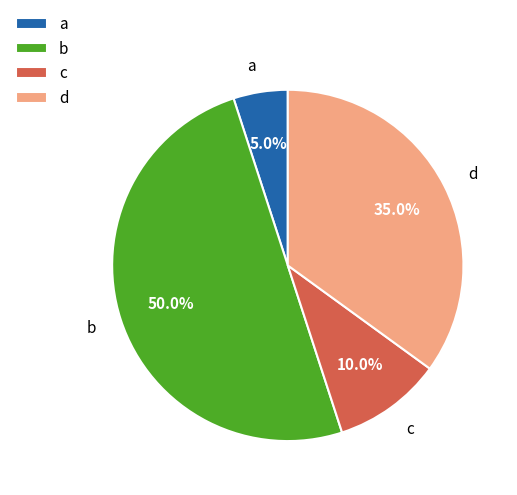

To the nearest percent, what is the average slice percentage?

25%